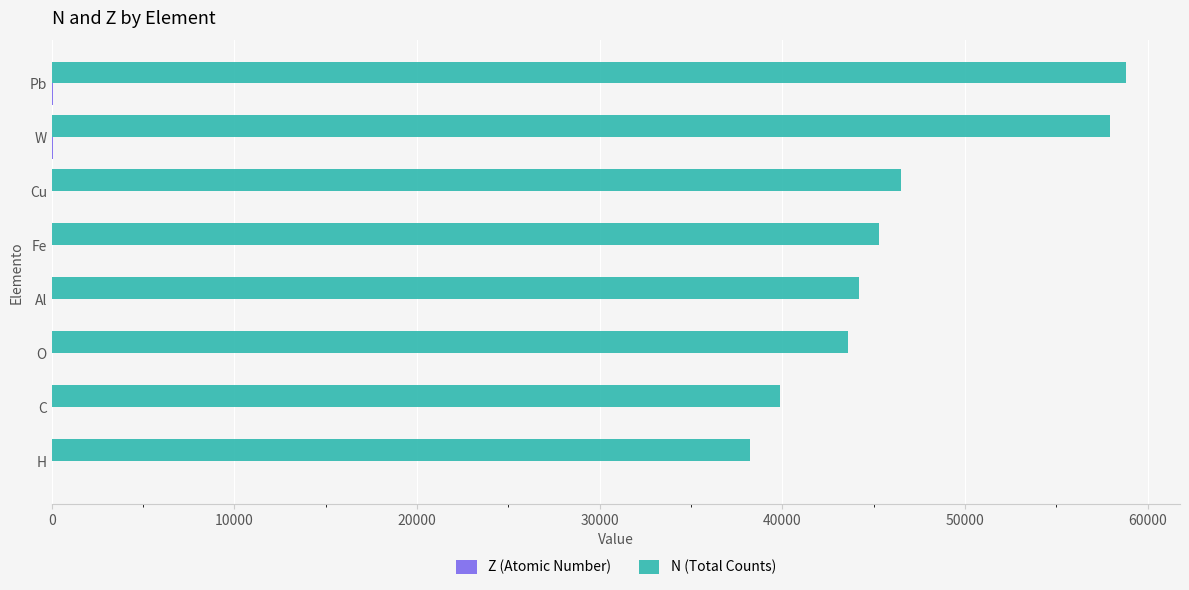

Between Cu and Pb, which series saw the biggest shift?

N (Total Counts)